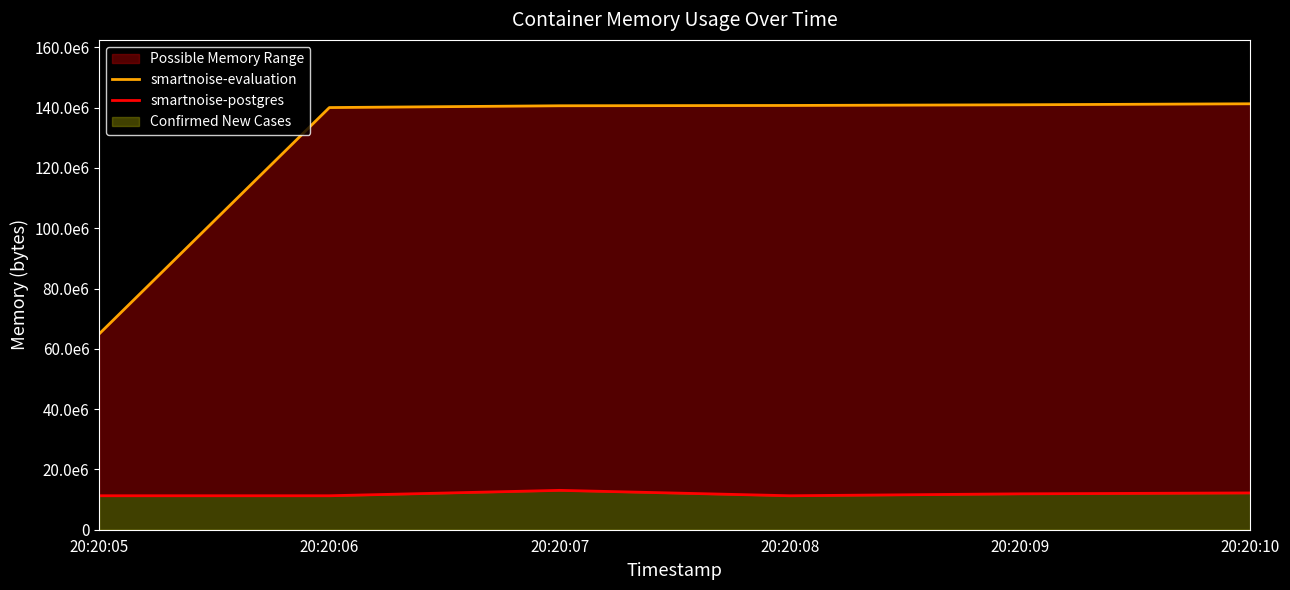

What is the difference between the maximum and second lowest values in the smartnoise-postgres series?

1789952